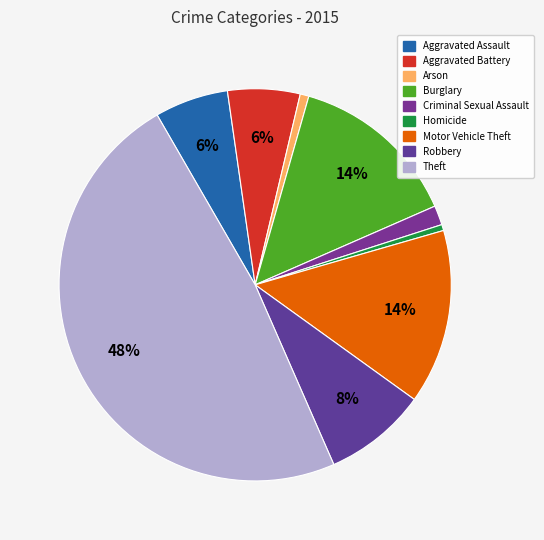

What is the smallest slice in the pie chart?

Homicide